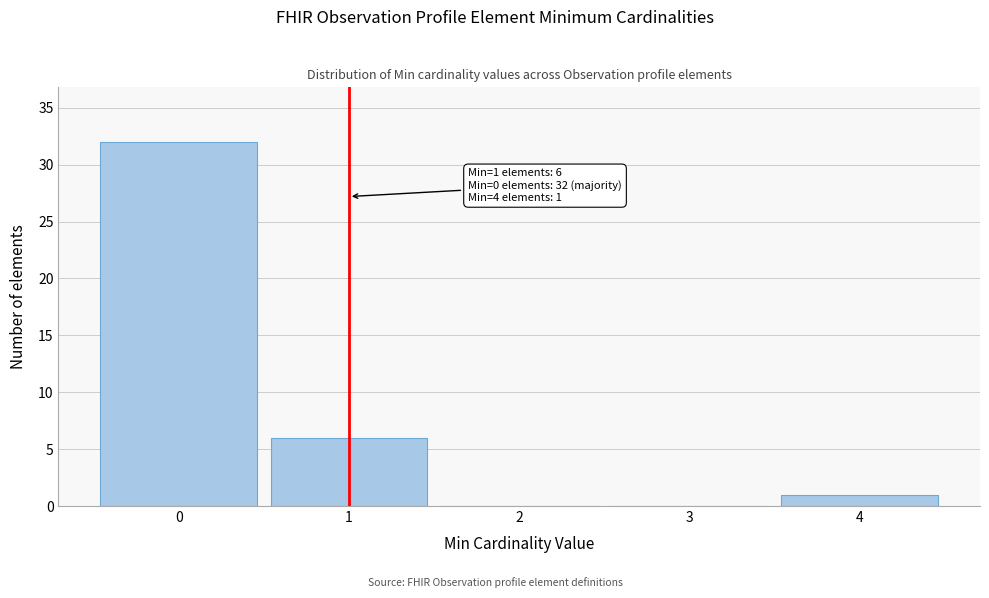

Which range on the x-axis has the tallest bar?

-0.5 to 0.5